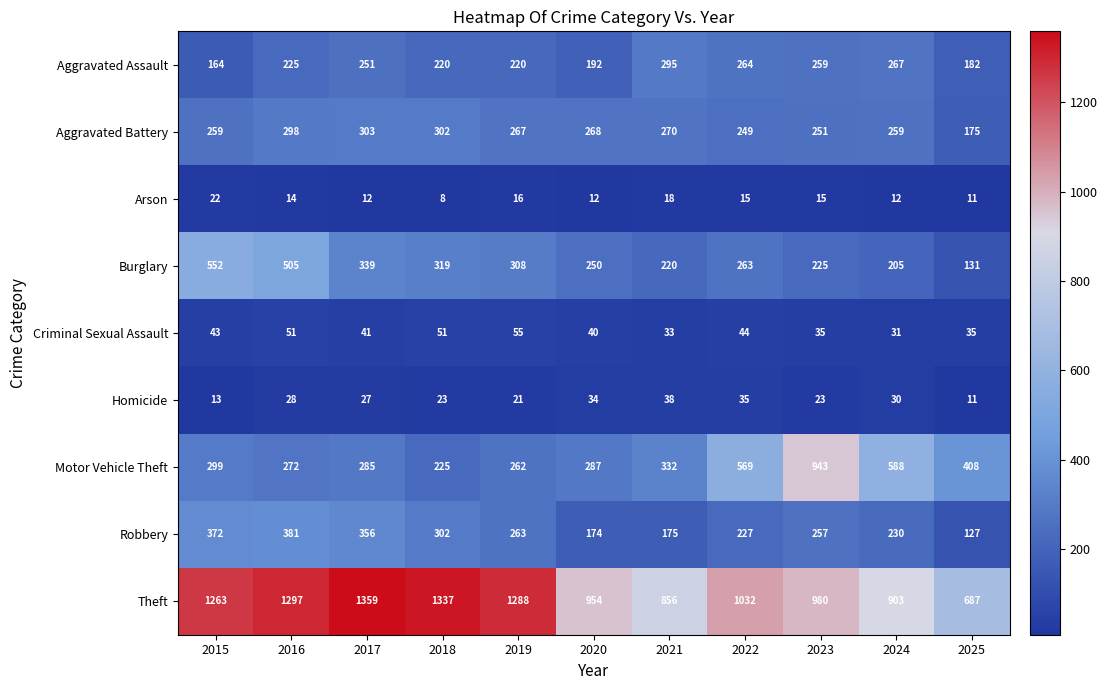

Rank the series by their maximum value, from highest to lowest.

Theft, Motor Vehicle Theft, Burglary, Robbery, Aggravated Battery, Aggravated Assault, Criminal Sexual Assault, Homicide, Arson